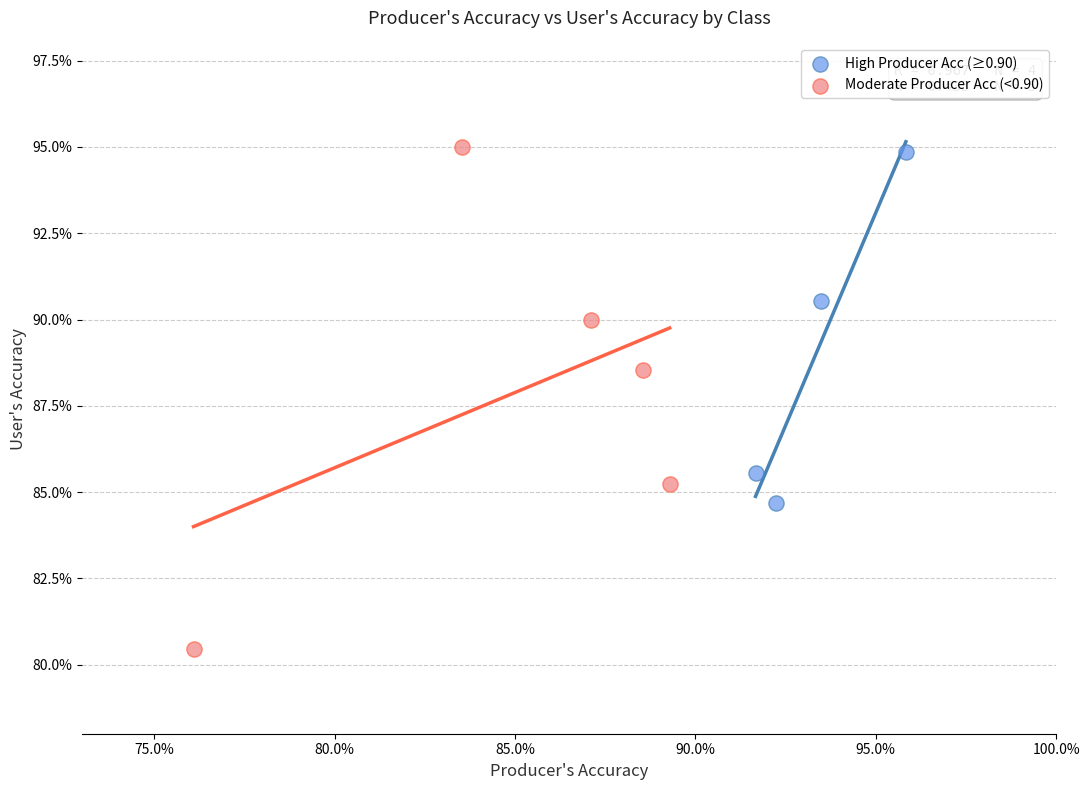

What are all the series names shown in the legend?

High Producer Acc (≥0.90), Moderate Producer Acc (<0.90)